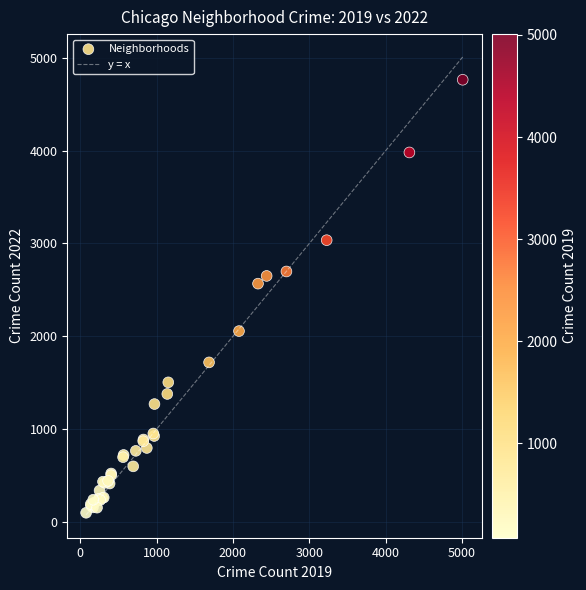

What Y value in the scatter plot is closest to 2431?

2567